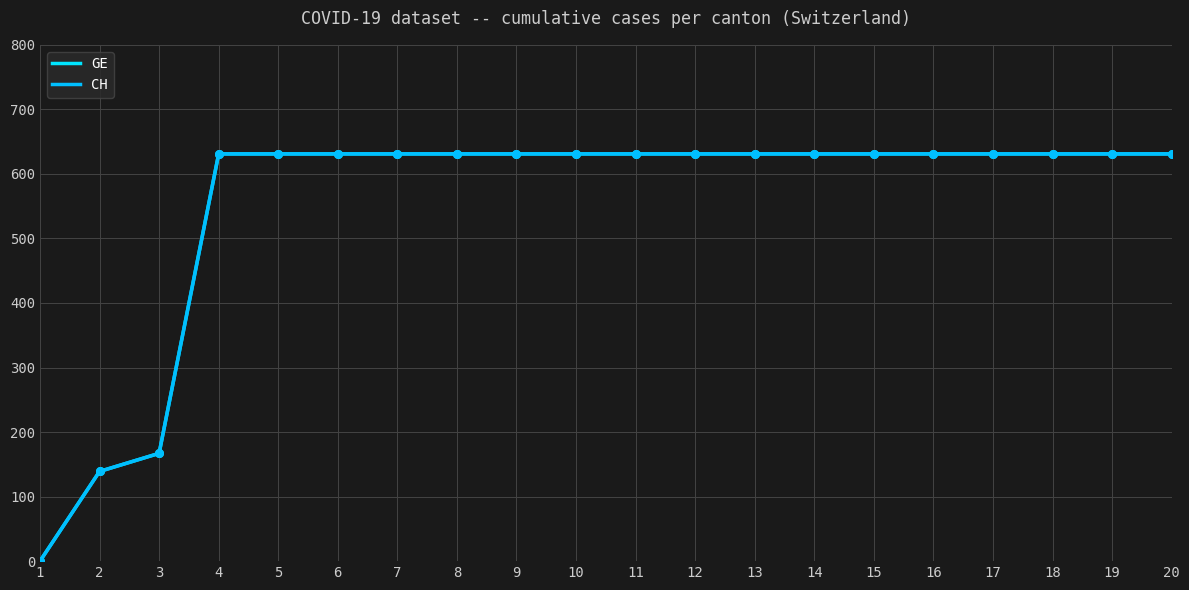

Is this an area chart (filled region under the line)?

No